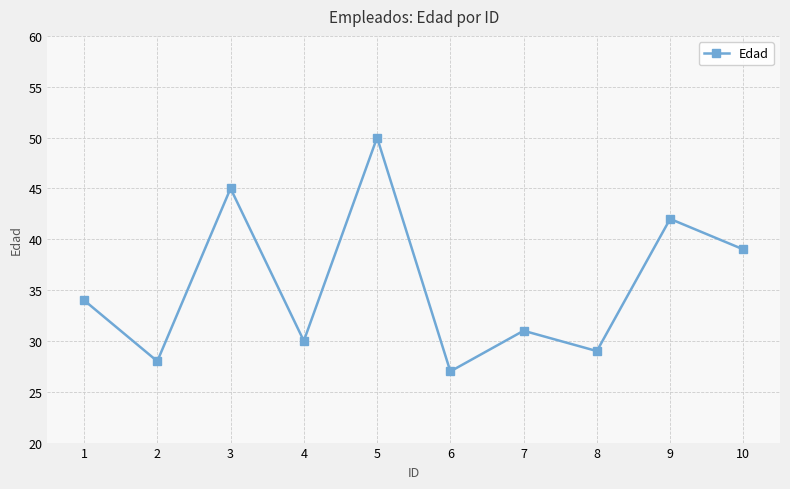

What is the minimum value shown in the chart?

27